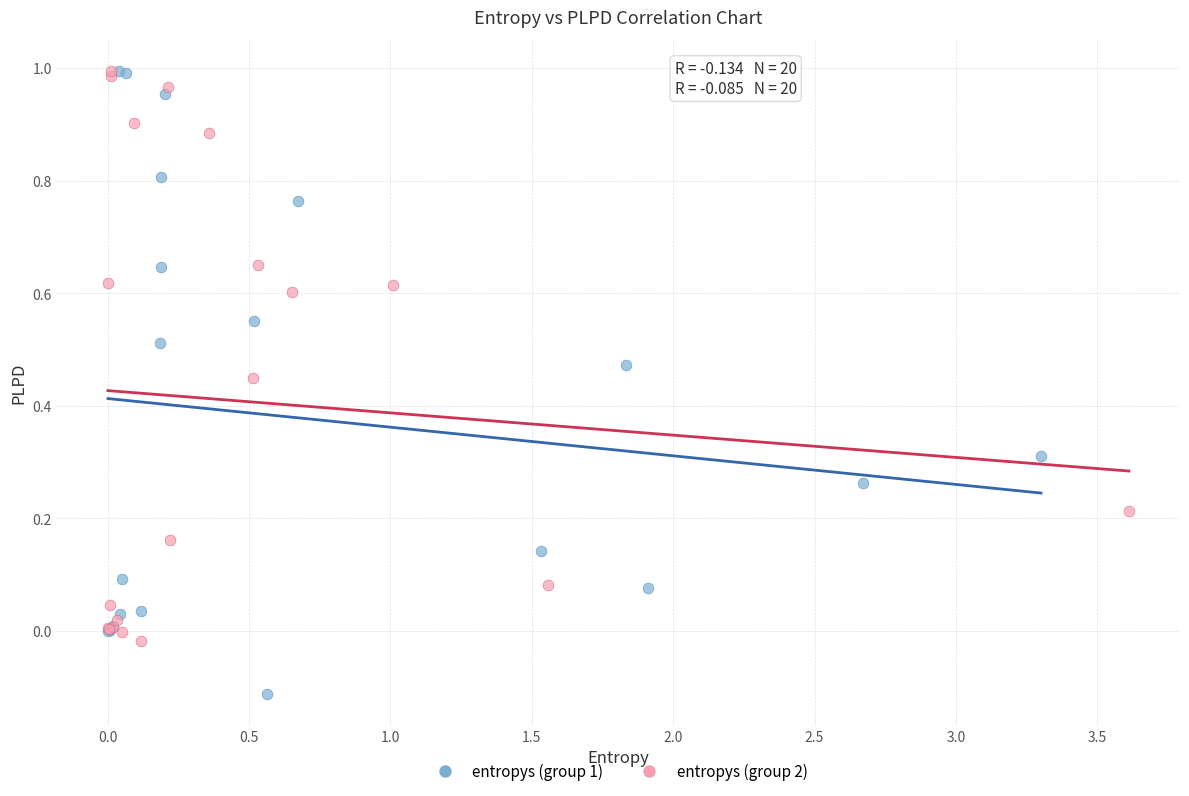

Which series has the largest Y range (max minus min)?

entropys (group 1)